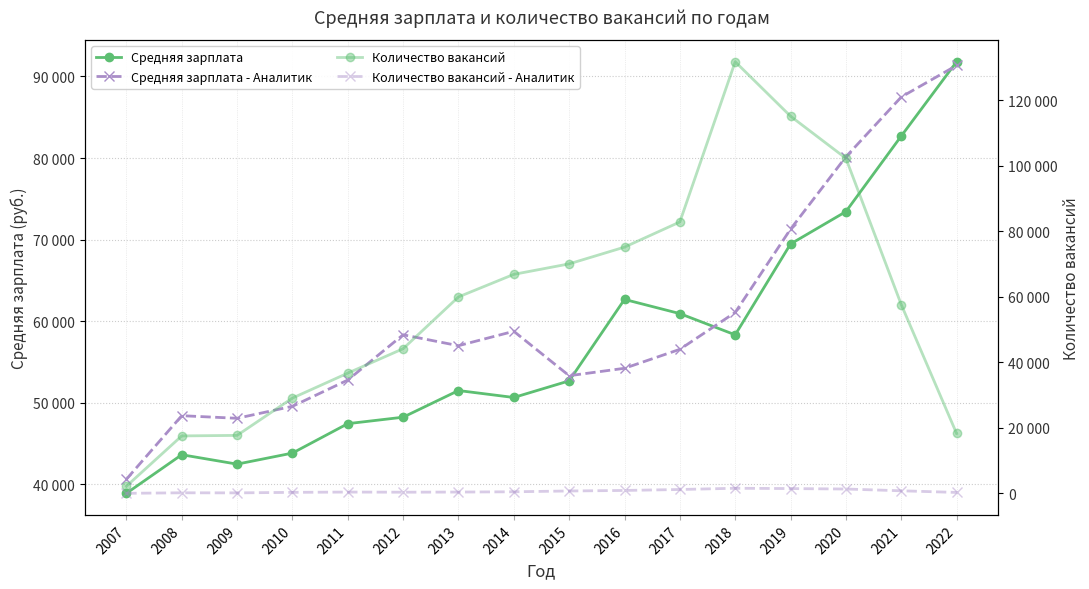

Reading left to right, list all the values displayed in this chart.

Средняя зарплата: 2007=38916	2008=43646	2009=42492	2010=43846	2011=47451	2012=48243	2013=51510	2014=50658	2015=52696	2016=62675	2017=60935	2018=58335	2019=69467	2020=73431	2021=82690	2022=91795
Средняя зарплата - Аналитик: 2007=40641	2008=48428	2009=48109	2010=49577	2011=52794	2012=58341	2013=57004	2014=58768	2015=53326	2016=54236	2017=56558	2018=61080	2019=71288	2020=80145	2021=87473	2022=91340
Количество вакансий: 2007=2196	2008=17549	2009=17709	2010=29093	2011=36700	2012=44153	2013=59954	2014=66837	2015=70039	2016=75145	2017=82823	2018=131701	2019=115086	2020=102243	2021=57623	2022=18294
Количество вакансий - Аналитик: 2007=34	2008=196	2009=171	2010=328	2011=418	2012=374	2013=420	2014=504	2015=749	2016=911	2017=1201	2018=1578	2019=1482	2020=1349	2021=805	2022=305